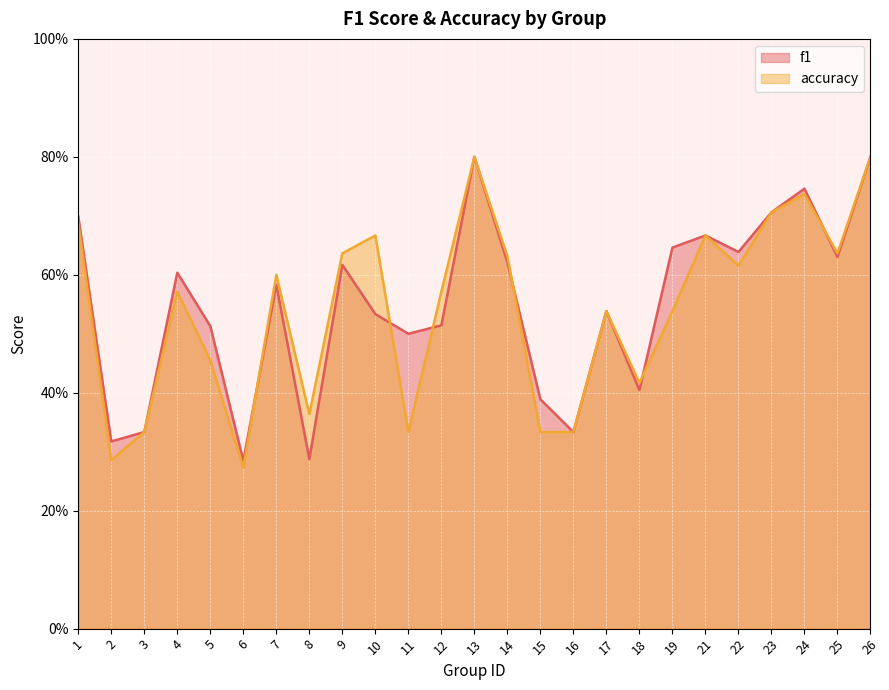

Reading left to right, what are all the values shown in this chart?

f1: 1=0.7	2=0.3	3=0.3	4=0.6	5=0.5	6=0.3	7=0.6	8=0.3	9=0.6	10=0.5	11=0.5	12=0.5	13=0.8	14=0.6	15=0.4	16=0.3	17=0.5	18=0.4	19=0.6	21=0.7	22=0.6	23=0.7	24=0.7	25=0.6	26=0.8
accuracy: 1=0.7	2=0.3	3=0.3	4=0.6	5=0.5	6=0.3	7=0.6	8=0.4	9=0.6	10=0.7	11=0.3	12=0.6	13=0.8	14=0.6	15=0.3	16=0.3	17=0.5	18=0.4	19=0.5	21=0.7	22=0.6	23=0.7	24=0.7	25=0.6	26=0.8